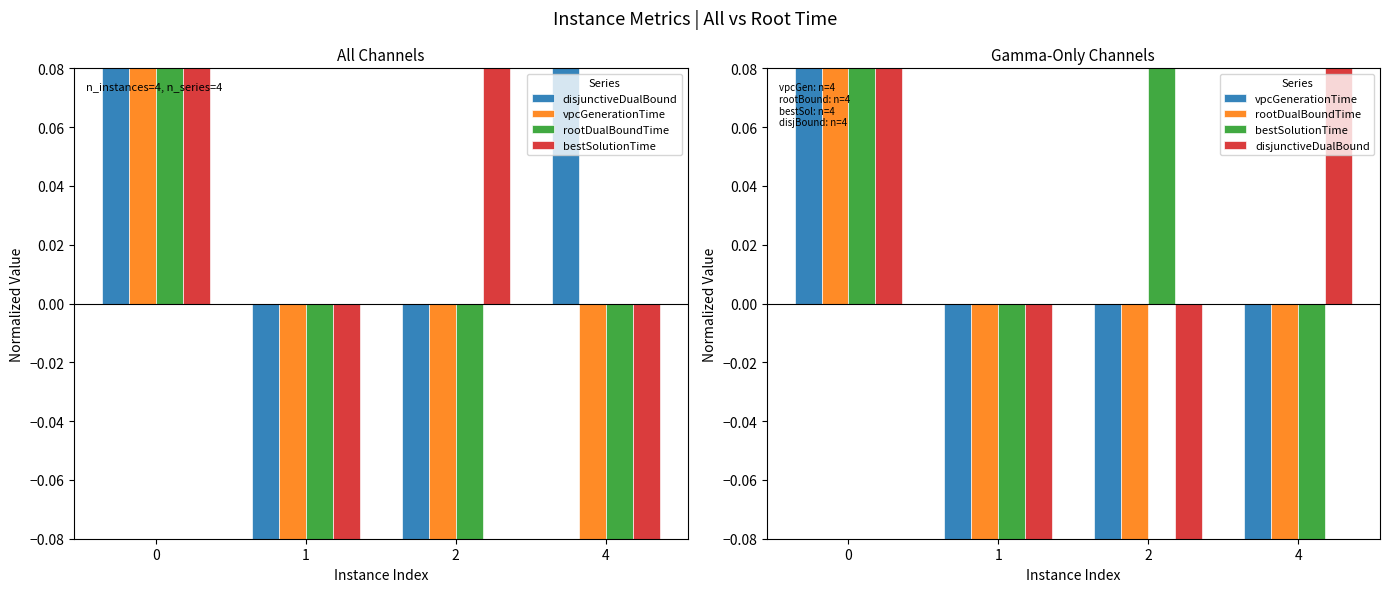

Which series reaches the maximum Y coordinate?

rootDualBoundTime